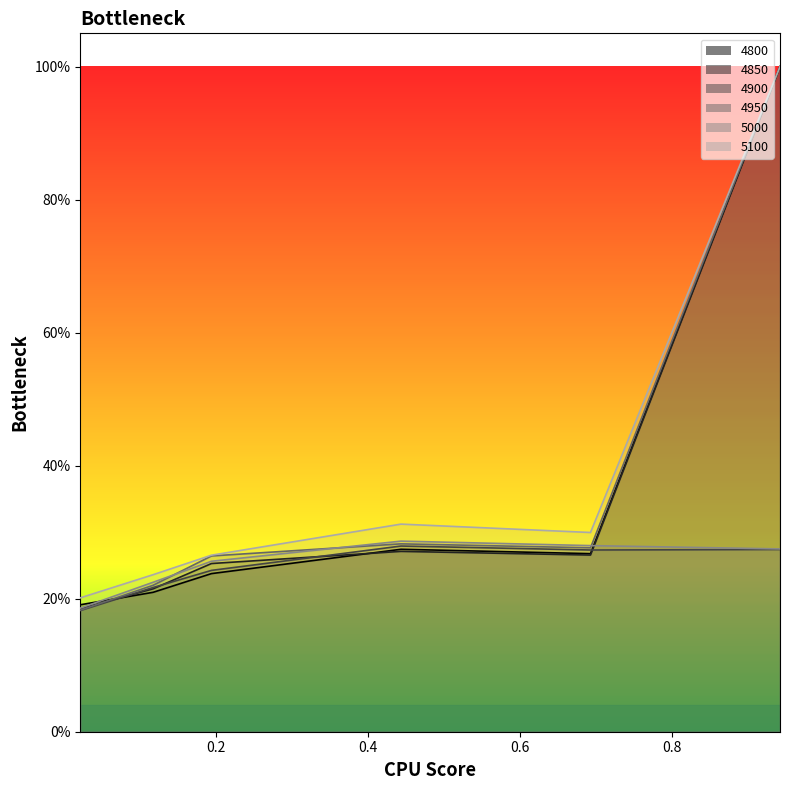

True or false: 4950 and 5100 cross at least once.

False